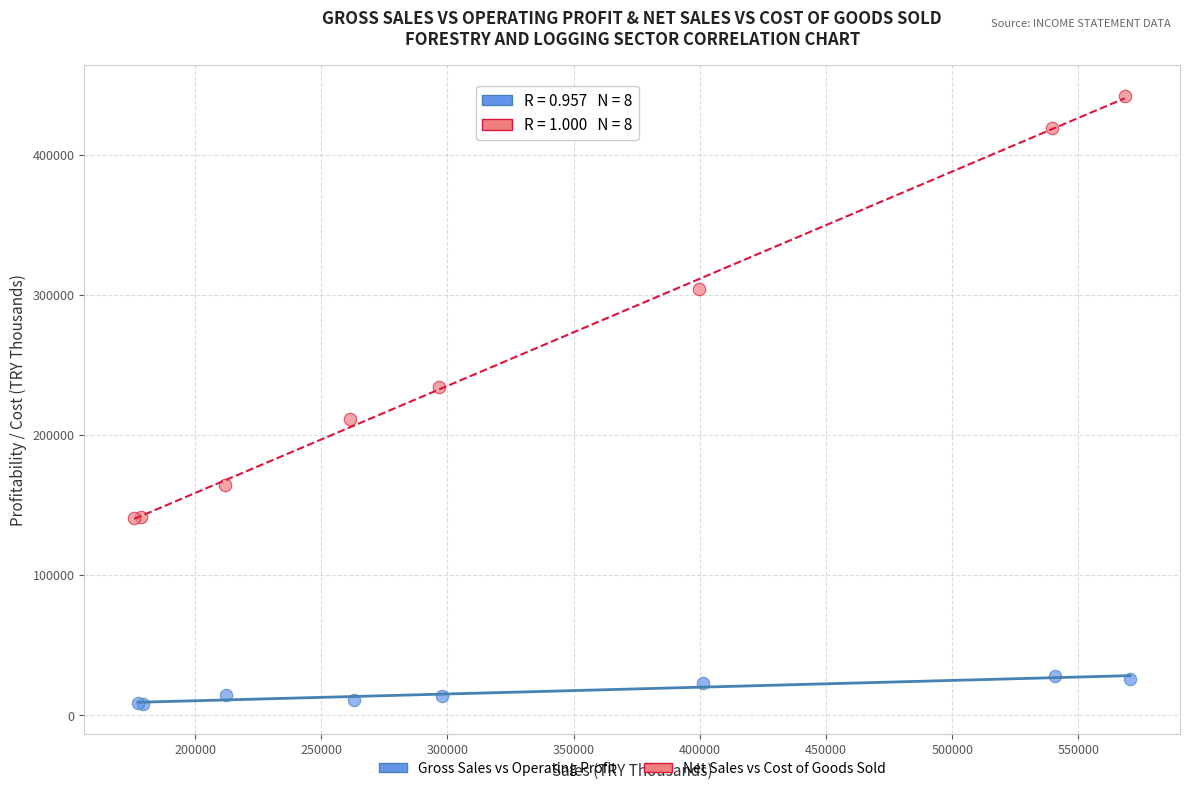

Which series reaches the minimum Y coordinate?

Gross Sales vs Operating Profit